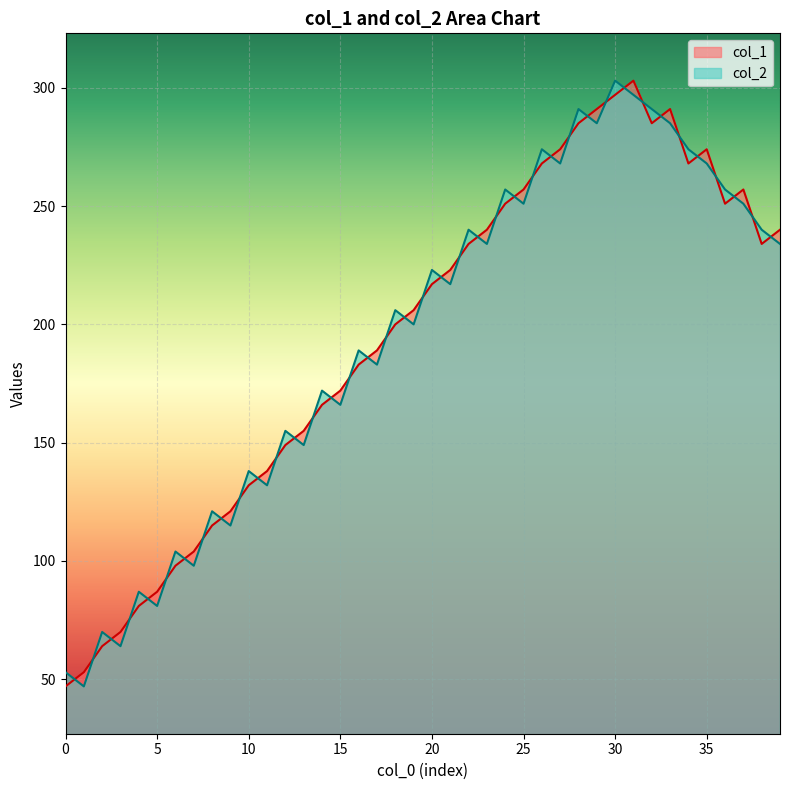

How many times do col_2 and col_1 cross each other?

39